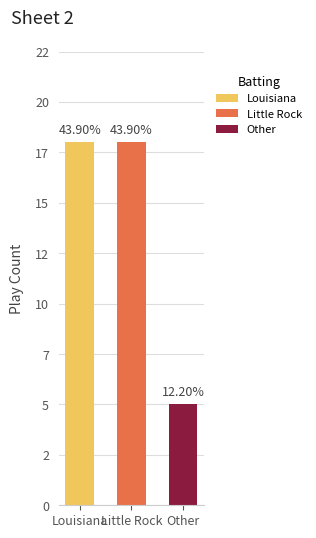

Does the chart contain any negative values?

No